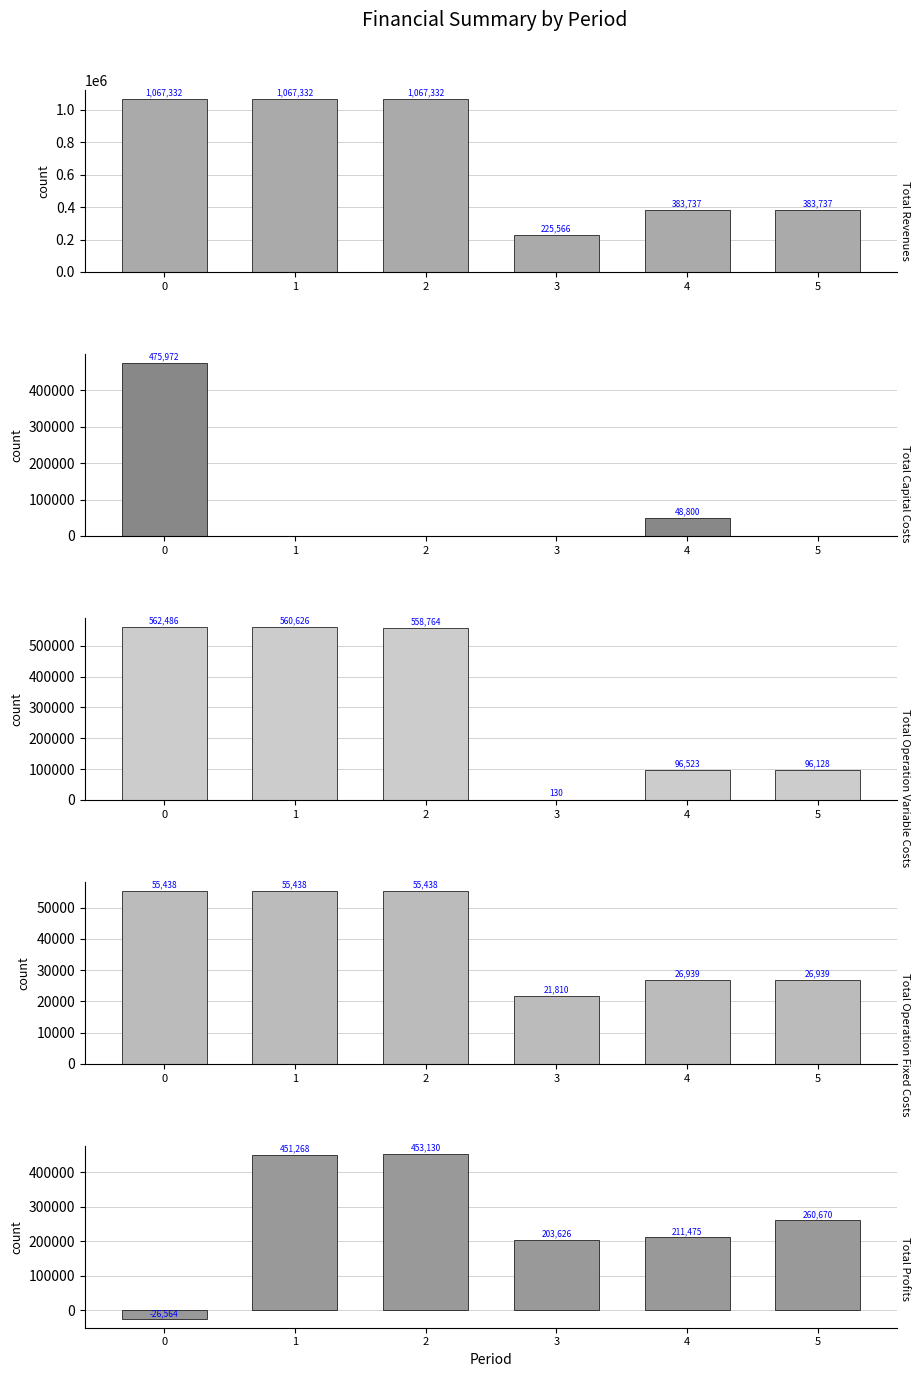

Between 3 and 5, which is larger?

5